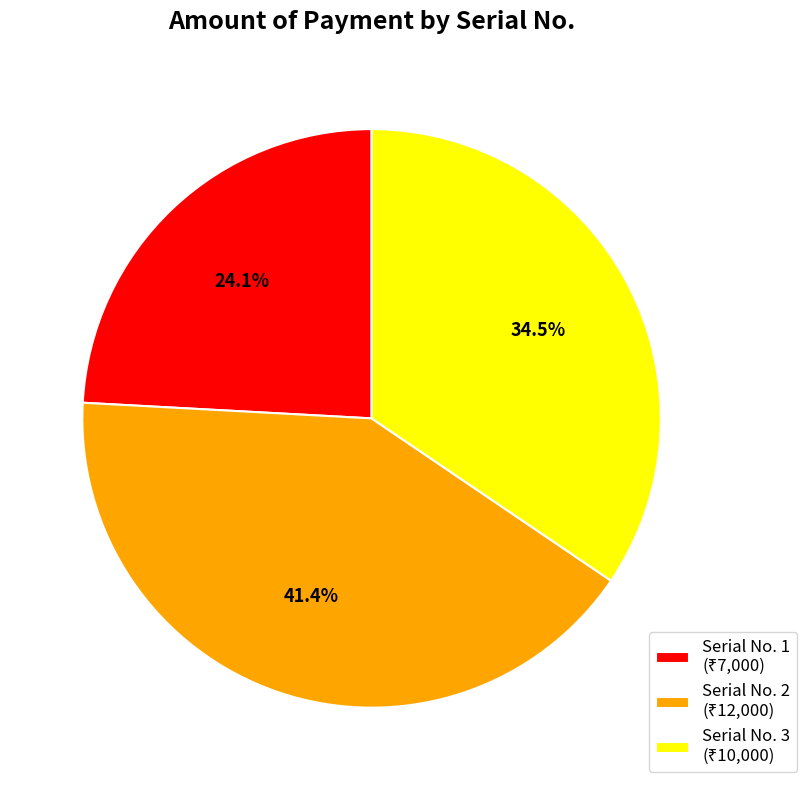

Is there any slice that represents more than half of the pie?

No